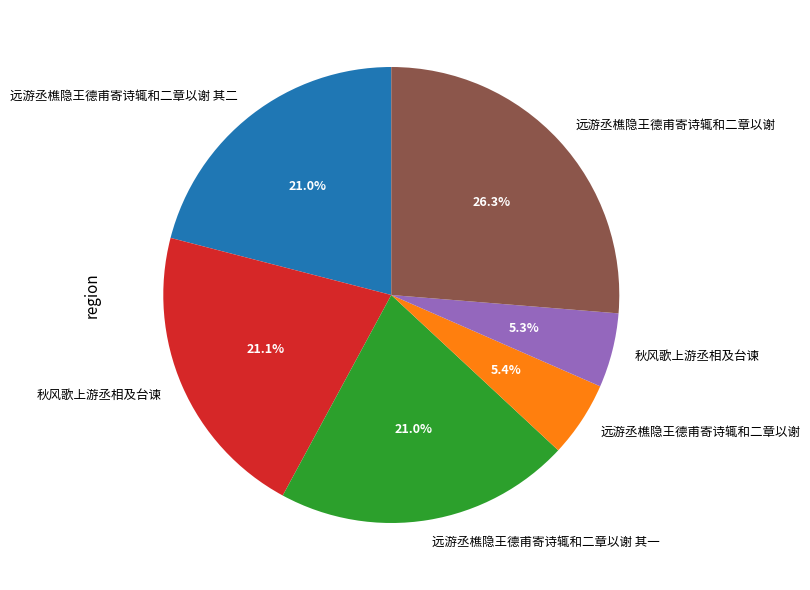

Is there a majority slice in this chart?

No